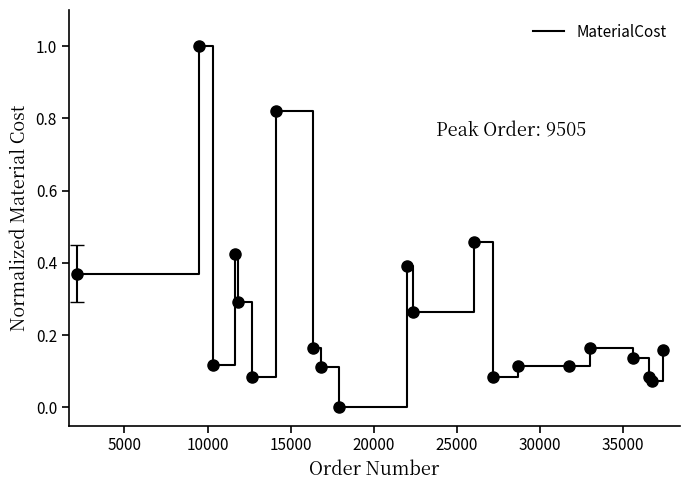

What is the greatest value displayed?

1.0